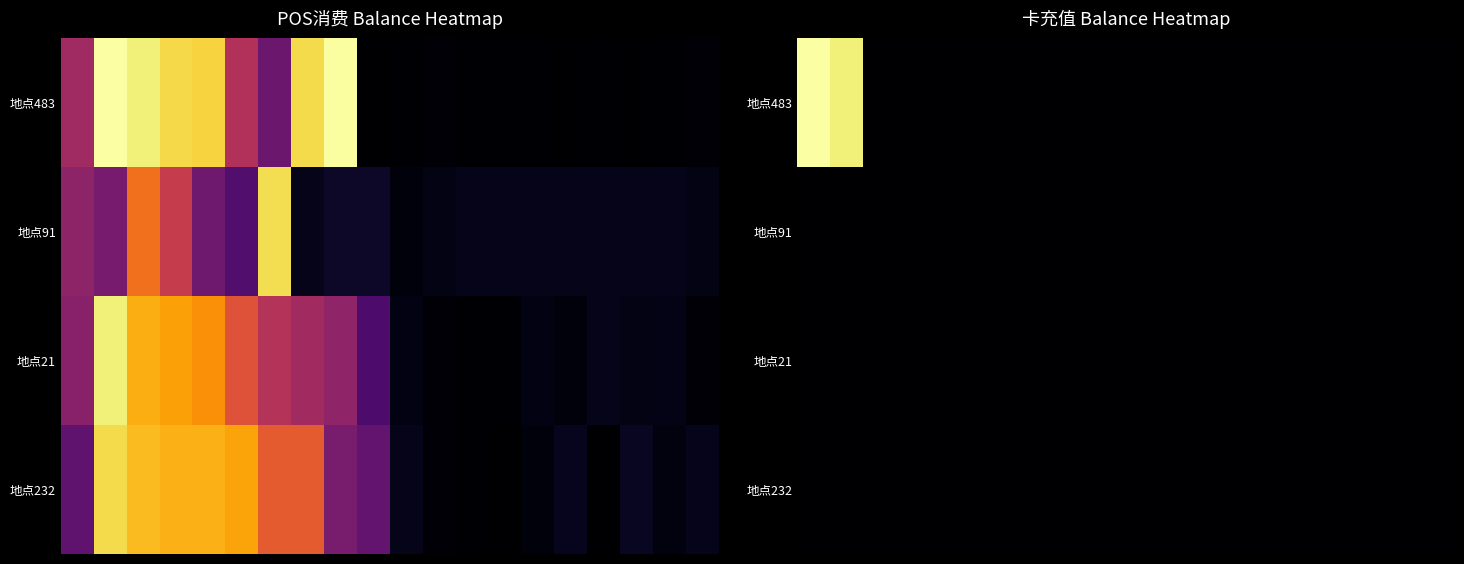

Reading left to right, what are all the values shown in this chart?

row_0: 137.6	131.4	0.0	0.0	0.0	0.0	0.0	0.0	0.0	0.0	0.0	0.0	0.0	0.0	0.0	0.0	0.0	0.0	0.0	0.0
row_1: 0.0	0.0	0.0	0.0	0.0	0.0	0.0	0.0	0.0	0.0	0.0	0.0	0.0	0.0	0.0	0.0	0.0	0.0	0.0	0.0
row_2: 0.0	0.0	0.0	0.0	0.0	0.0	0.0	0.0	0.0	0.0	0.0	0.0	0.0	0.0	0.0	0.0	0.0	0.0	0.0	0.0
row_3: 0.0	0.0	0.0	0.0	0.0	0.0	0.0	0.0	0.0	0.0	0.0	0.0	0.0	0.0	0.0	0.0	0.0	0.0	0.0	0.0